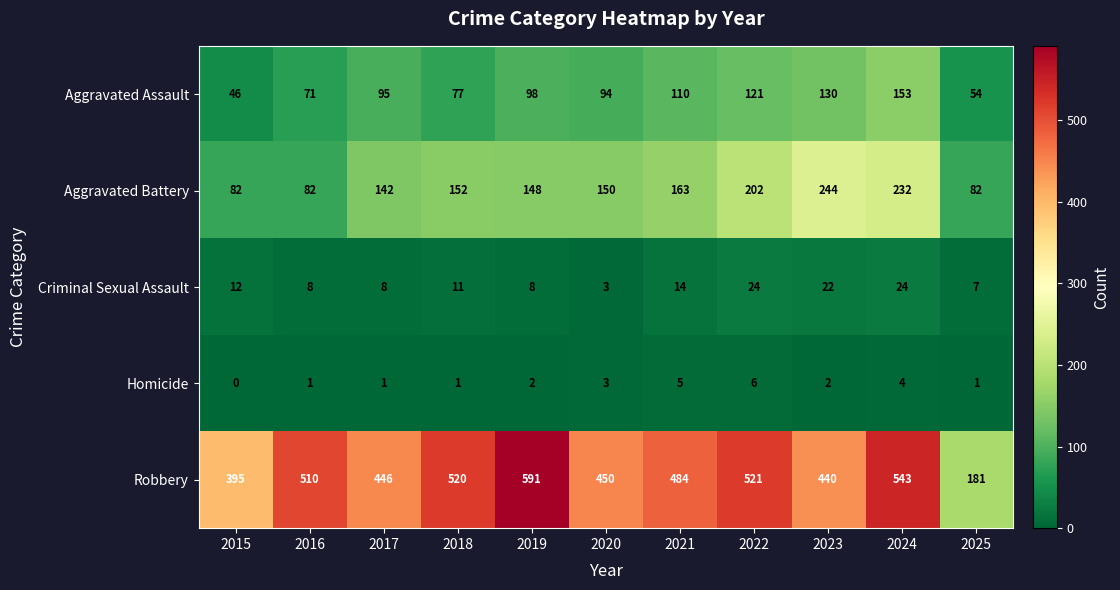

What is the sum of the Aggravated Assault values at 2025 and 2017?

149